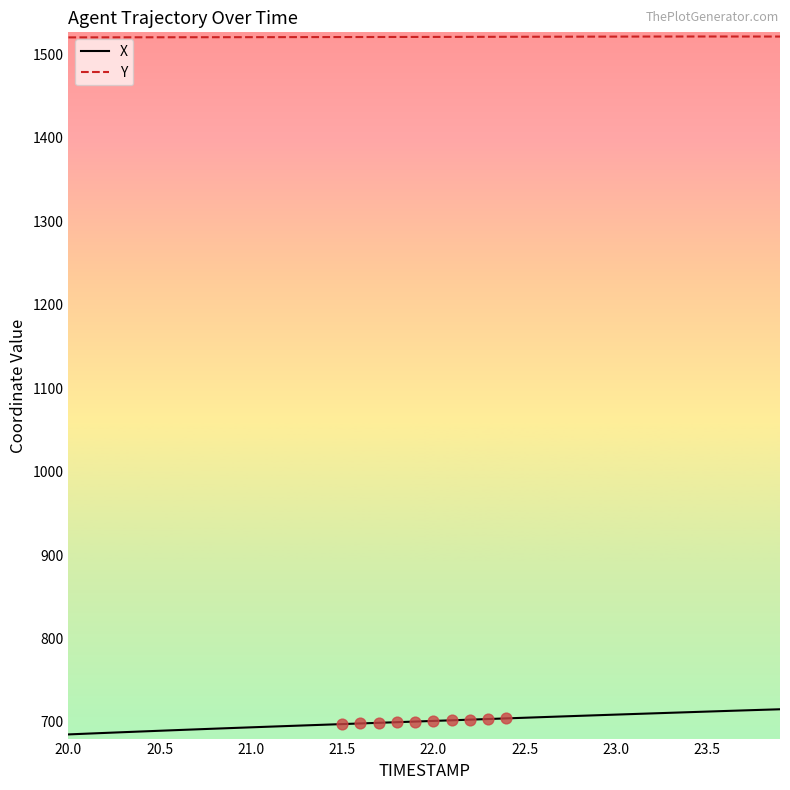

What is the greatest value displayed?

1521.5